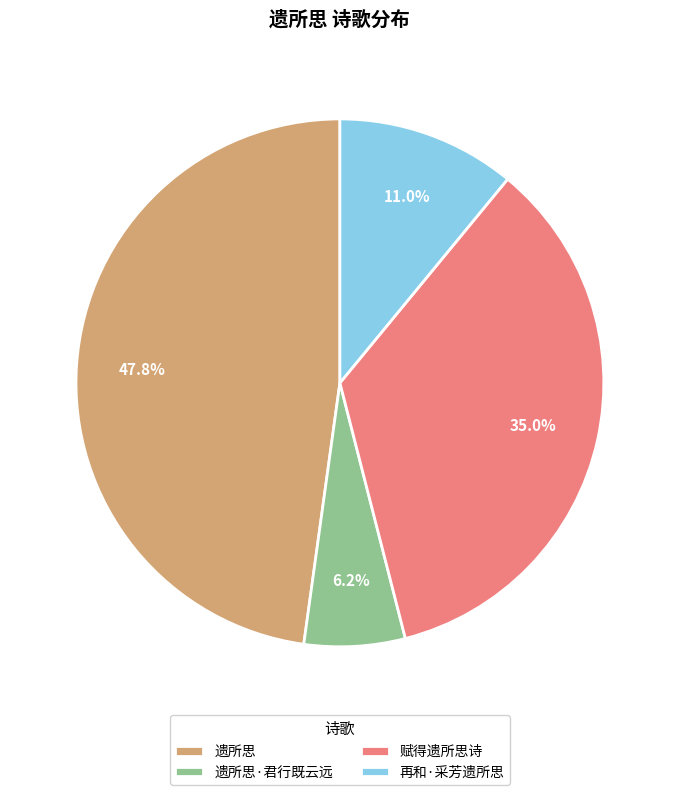

To the nearest percent, what is the difference between the largest and smallest slice percentages?

42%